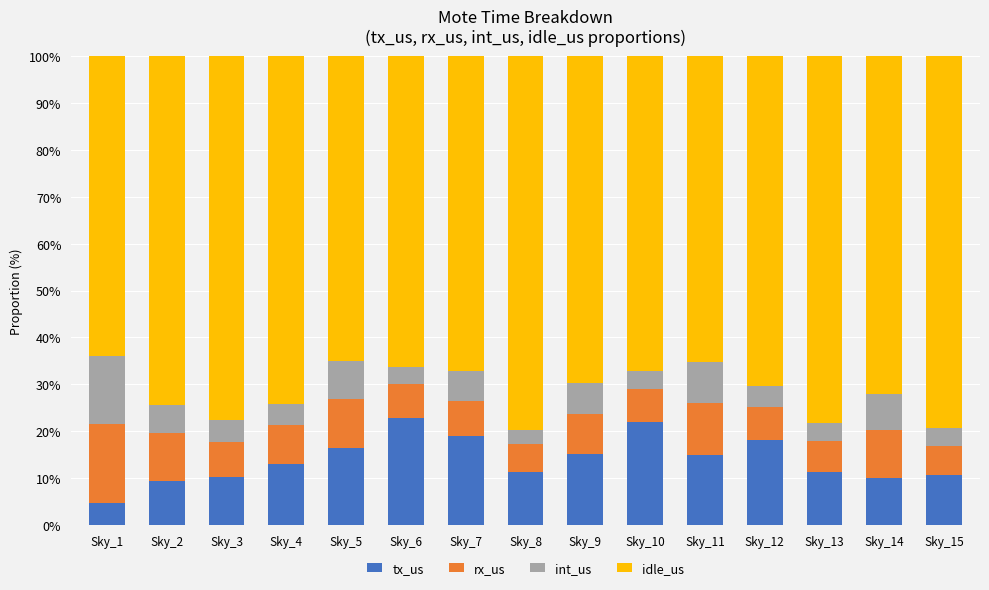

What is the total value across all series at Sky_14?

100.0